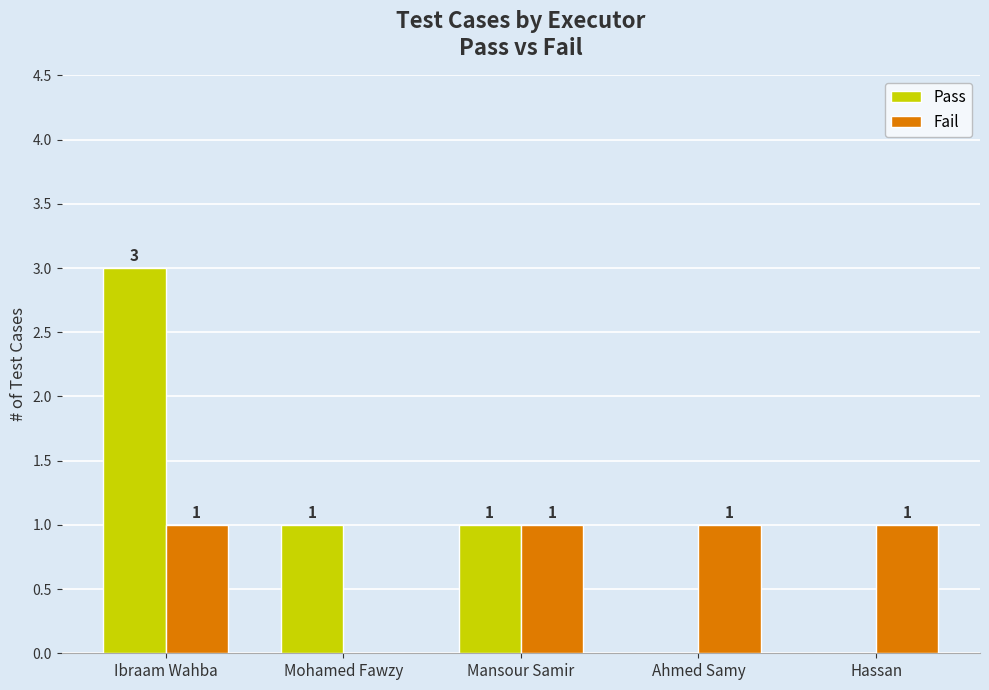

Between Ibraam Wahba and Mansour Samir, which series saw the biggest shift?

Pass